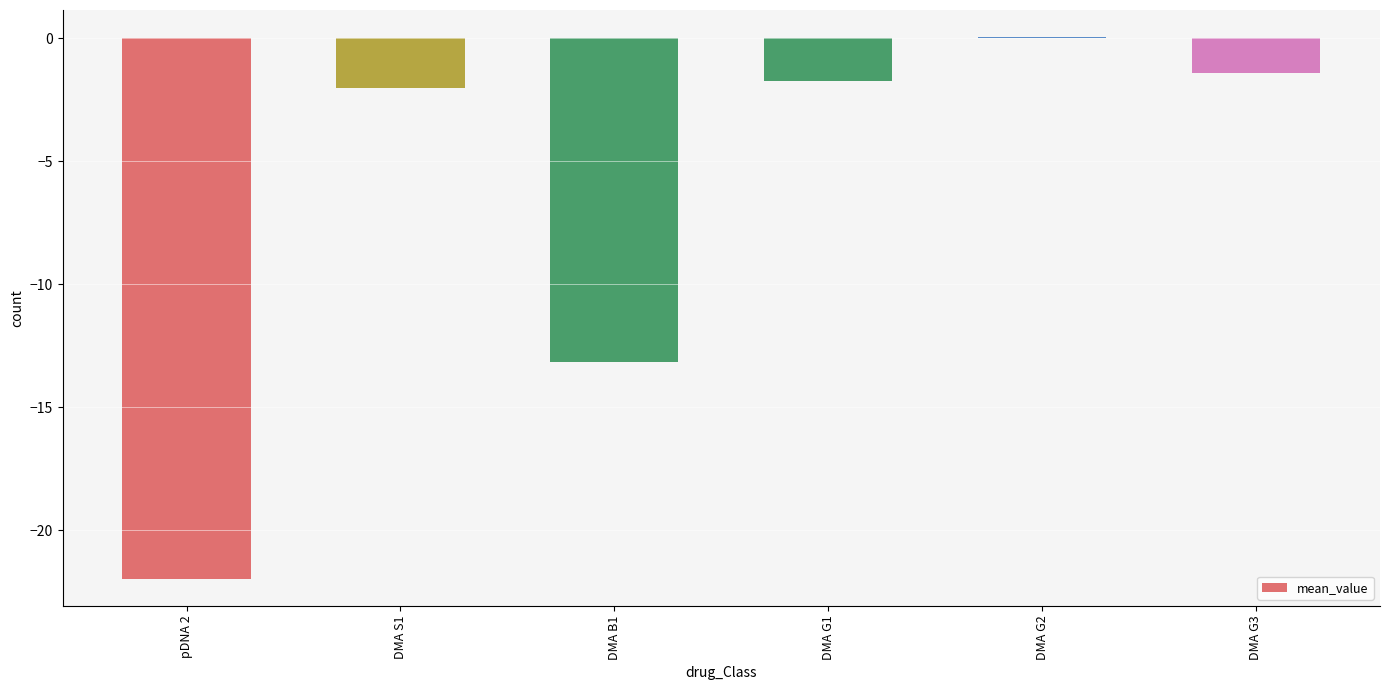

Reading left to right, list all the values displayed in this chart.

-22.0	-2.0	-13.2	-1.7	0.1	-1.4